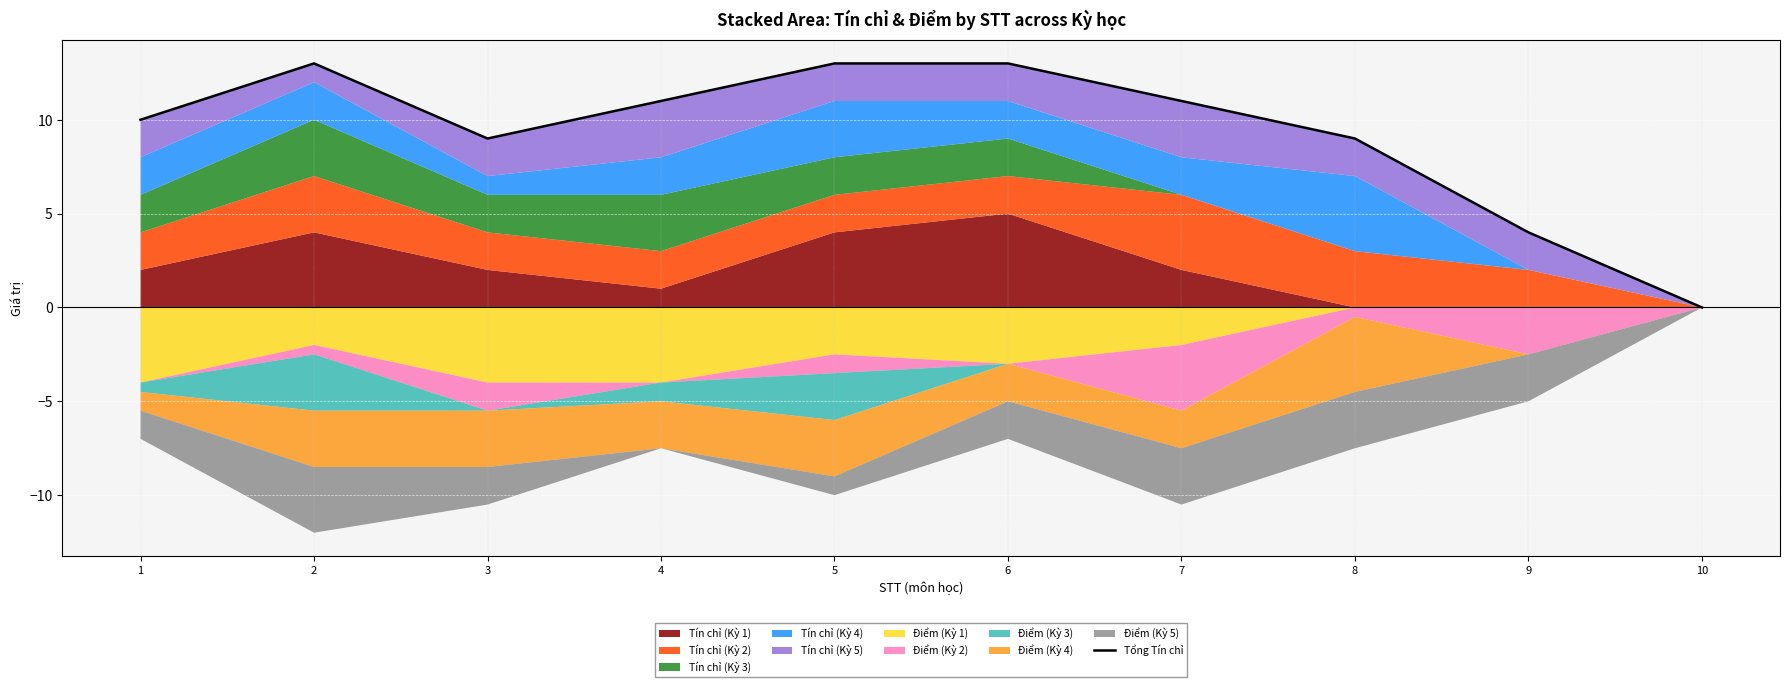

True or false: the data has more than 2 interior local peaks.

False